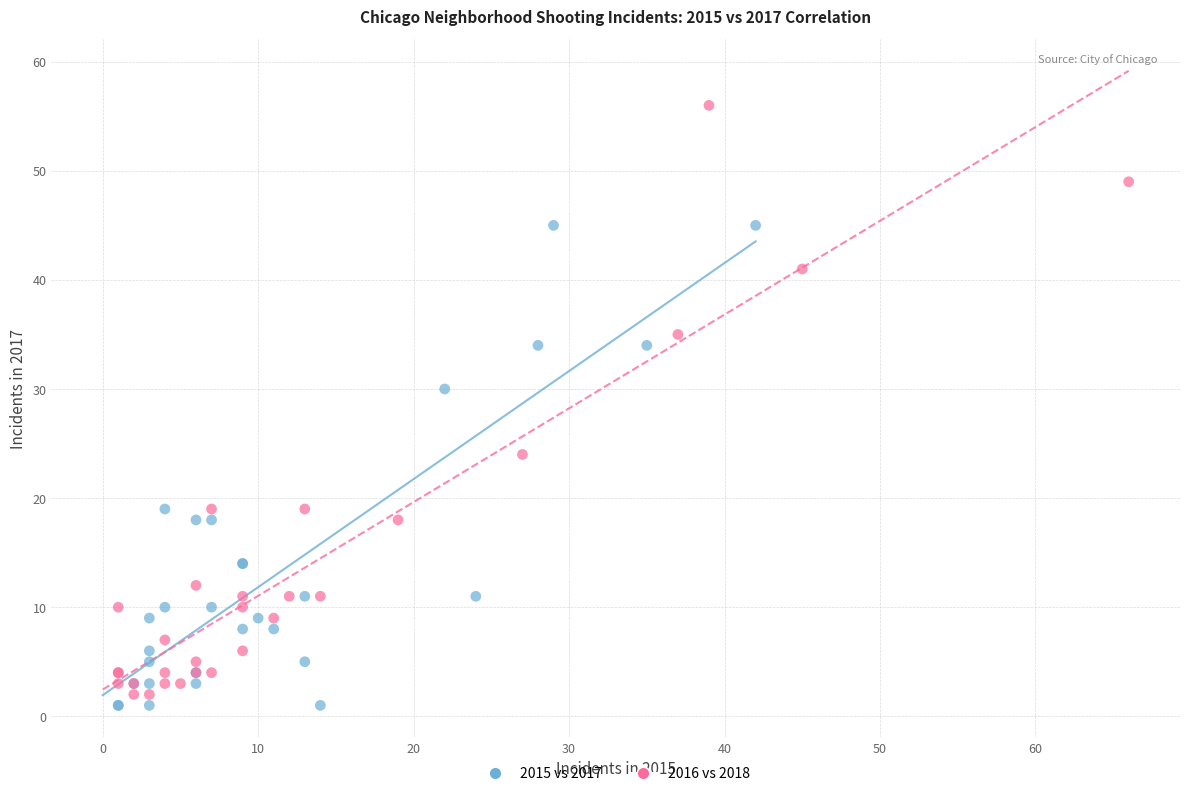

What are all the series names shown in the legend?

2015 vs 2017, 2016 vs 2018